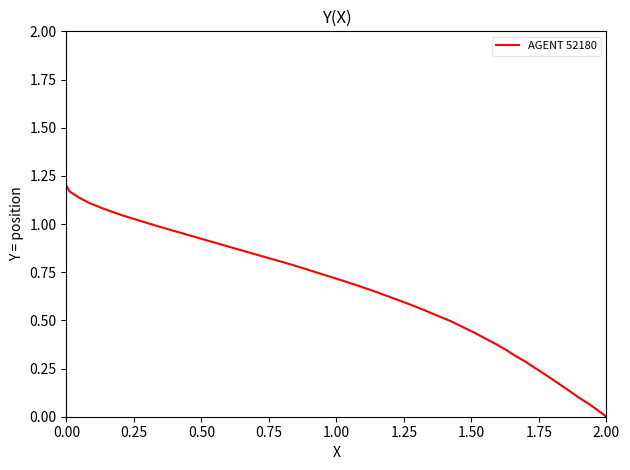

What is the difference between the second highest and minimum values?

1.2